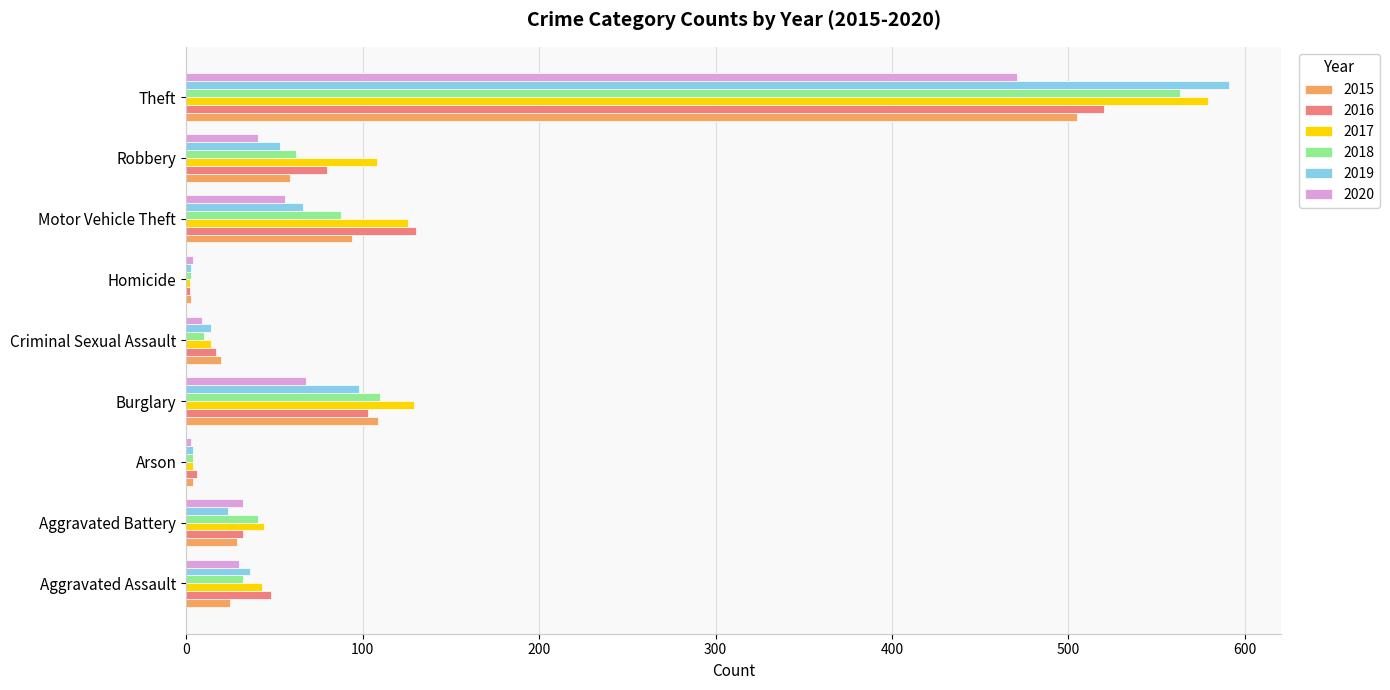

Is it true that 2018 equals 262 at Theft?

False